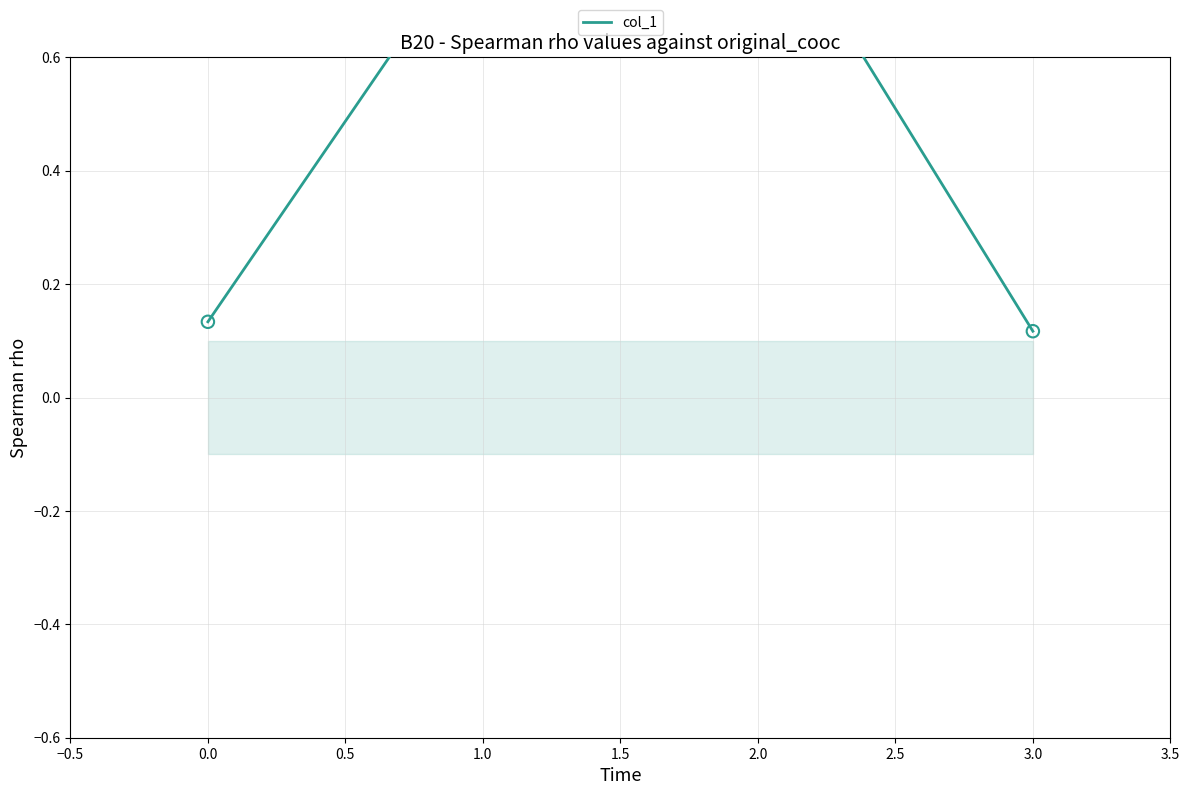

What is the change in value from 2.0 to 3.0?

-0.8